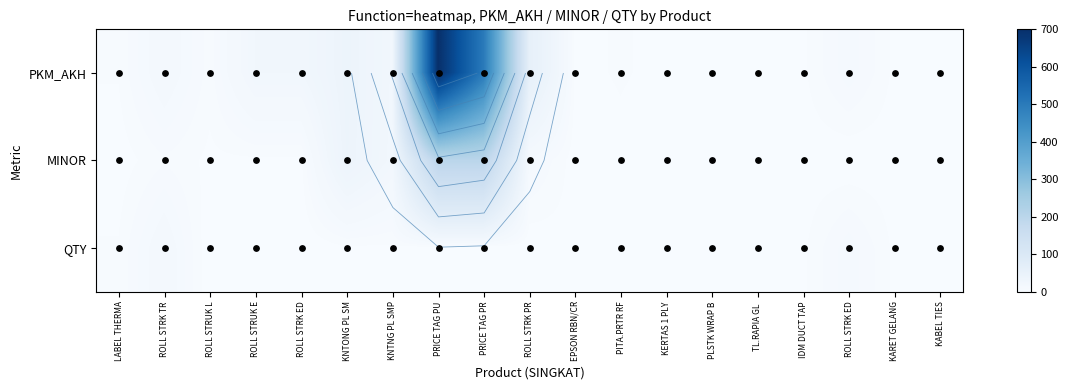

Is it true that PKM_AKH equals 38 at KNTNG PL SMP?

False